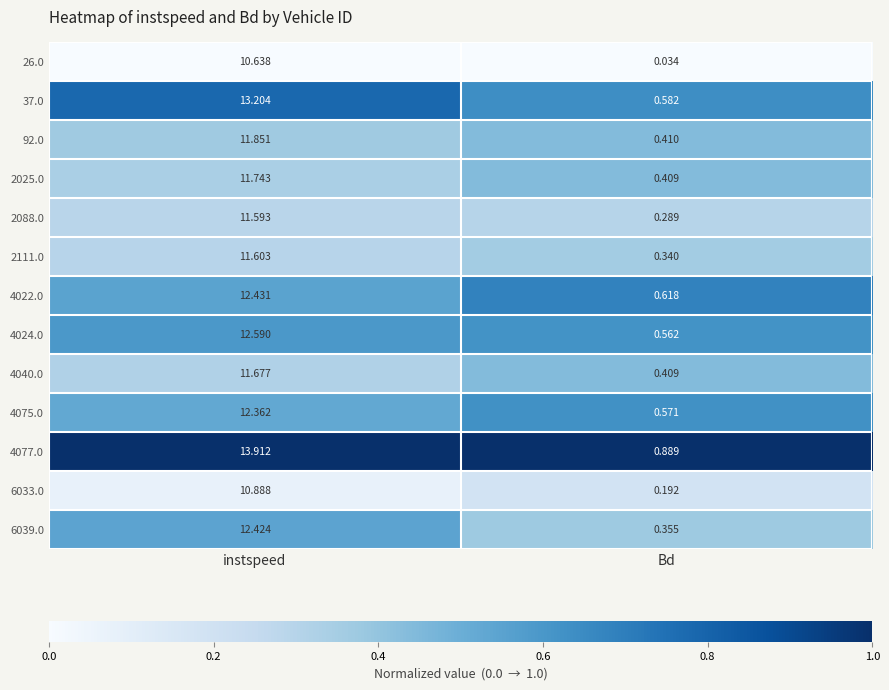

Which label corresponds to the smallest value in the chart?

Bd